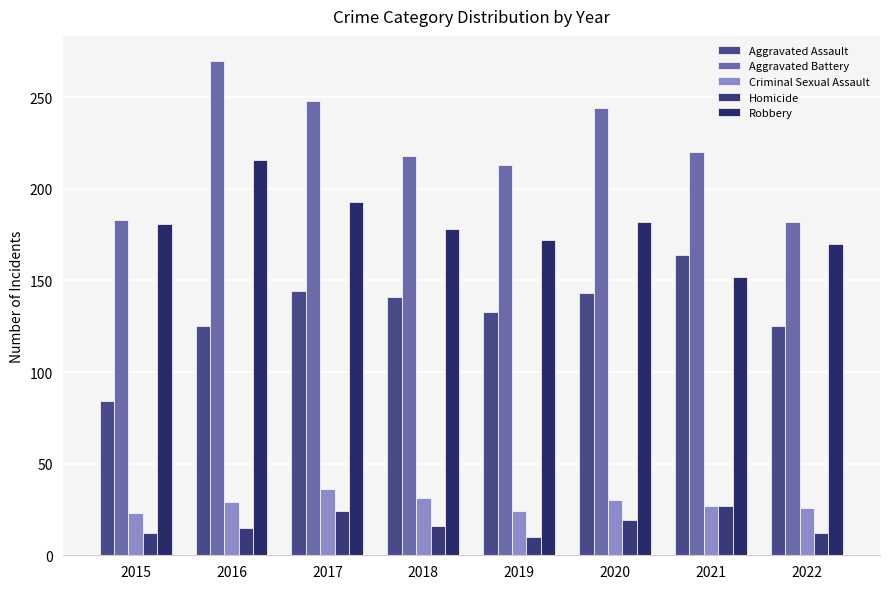

How many distinct data groups are displayed?

5